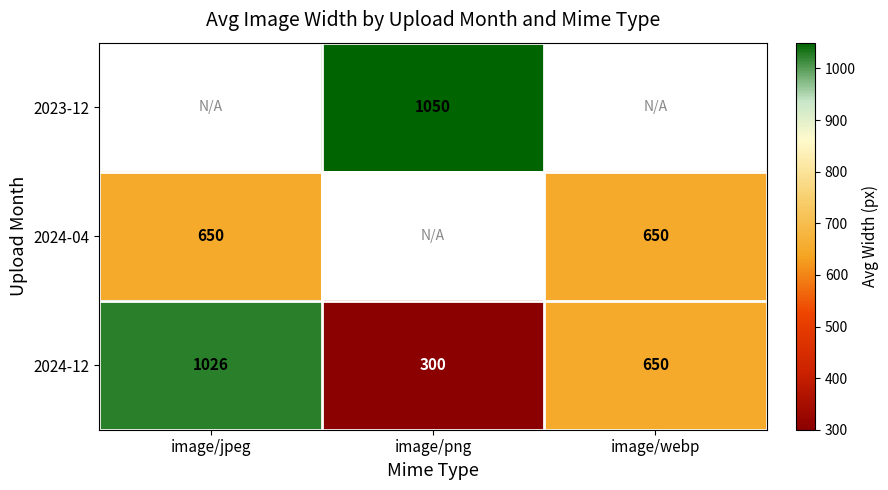

What is the minimum value shown in the chart?

300.0